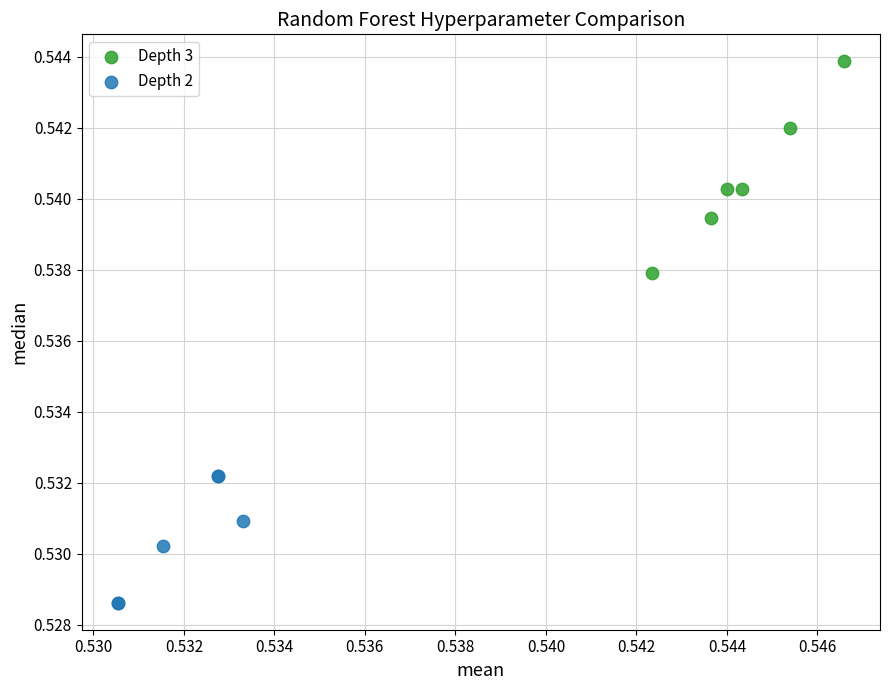

Which series contains the lowest Y value?

Depth 2